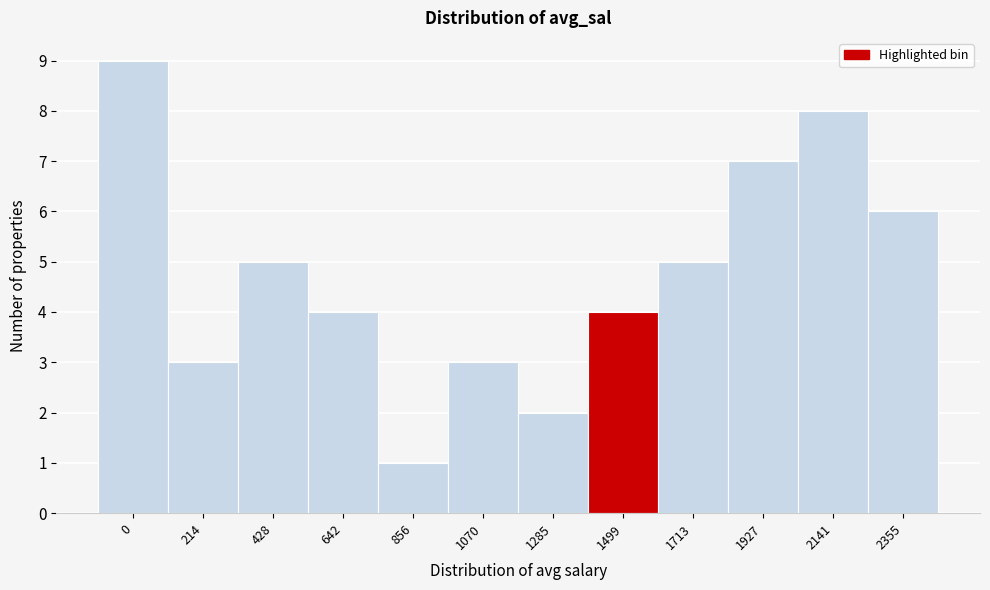

Reading left to right, extract all data points from this chart.

9	3	5	4	1	3	2	4	5	7	8	6